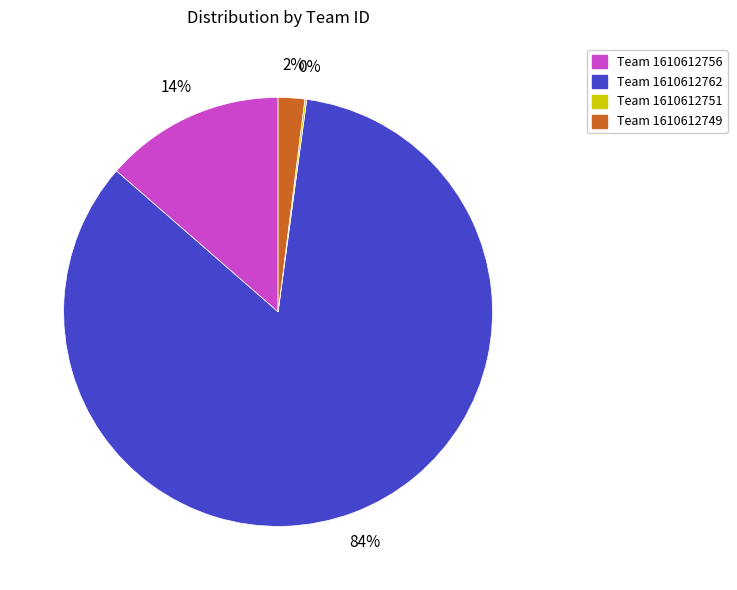

Is there a majority slice in this chart?

Yes